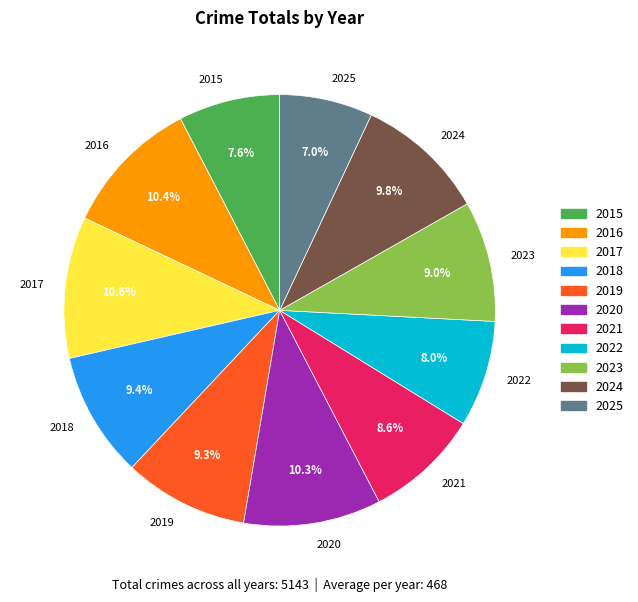

Is the sum of 2017 and 2016 greater than half?

No